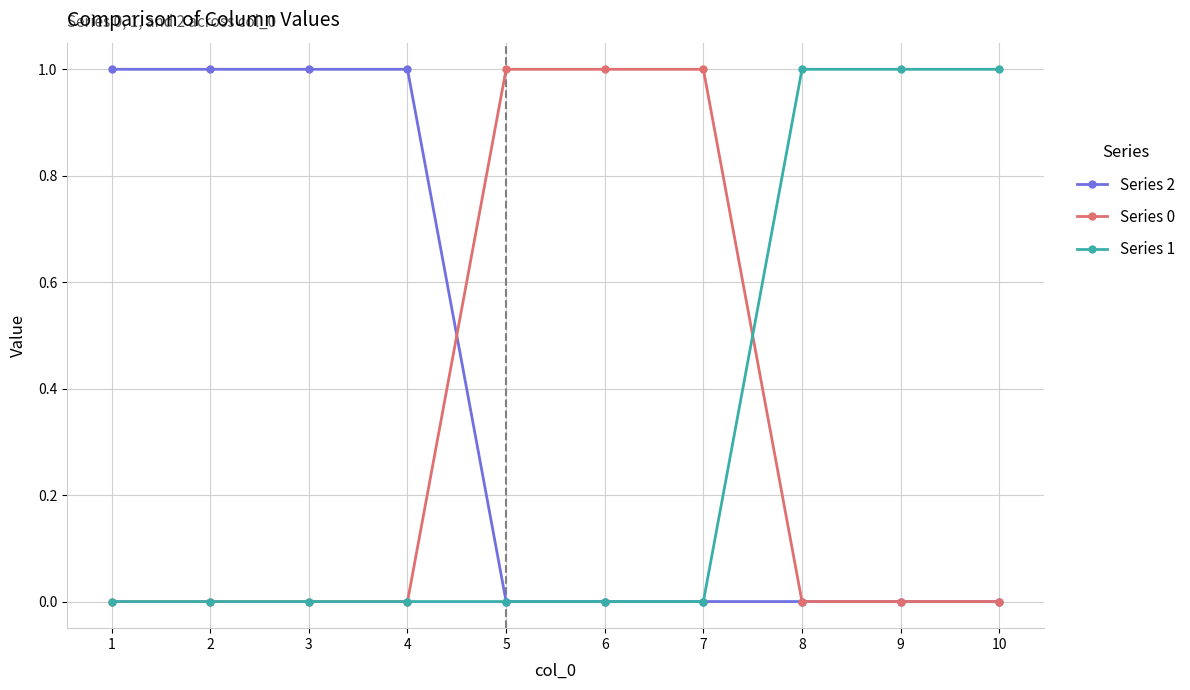

How many data points does each series have?

10